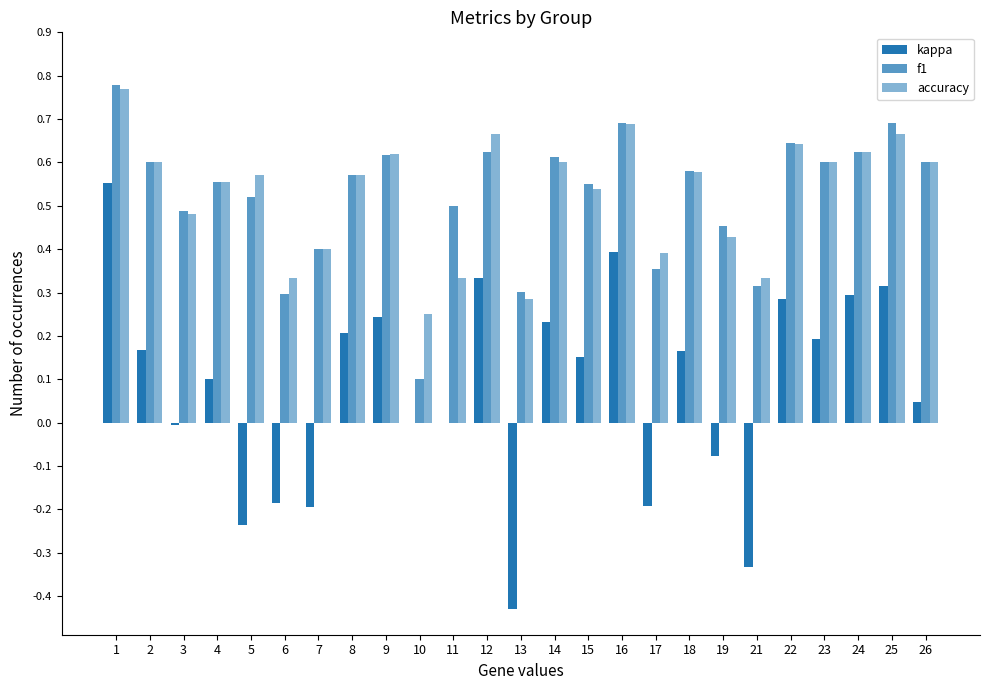

What is the value of the accuracy bar at the 7th from the left?

0.4